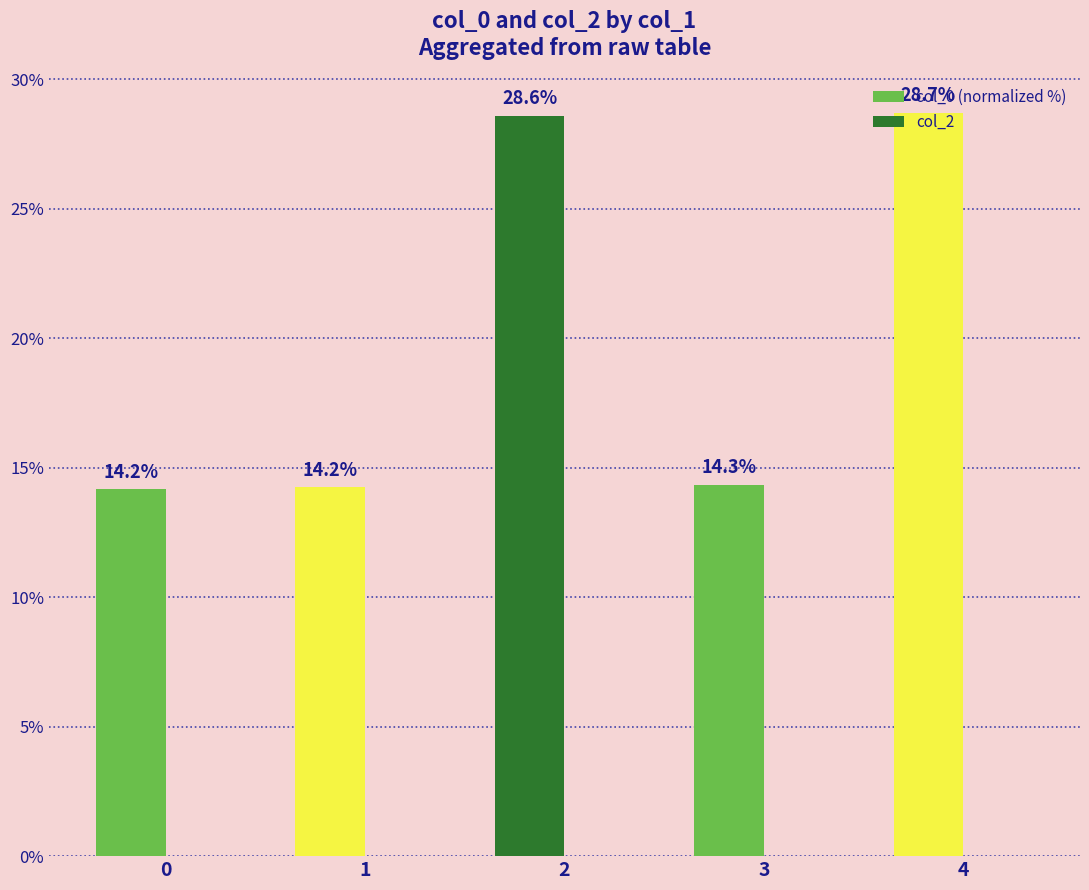

What is the difference between the maximum and minimum values?

14.5